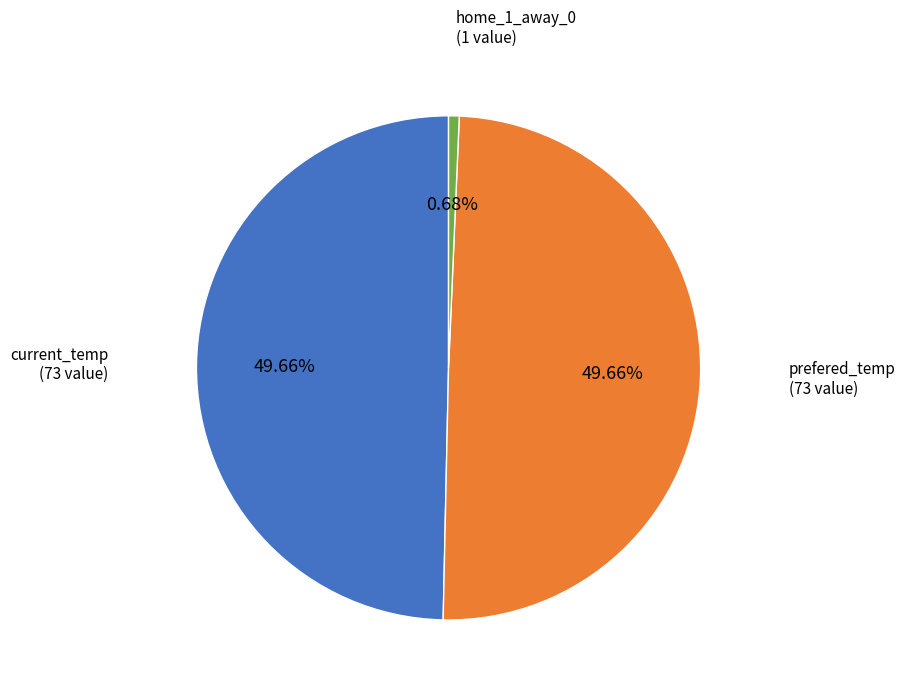

The current_temp slice represents 59% of the pie. True or false?

False